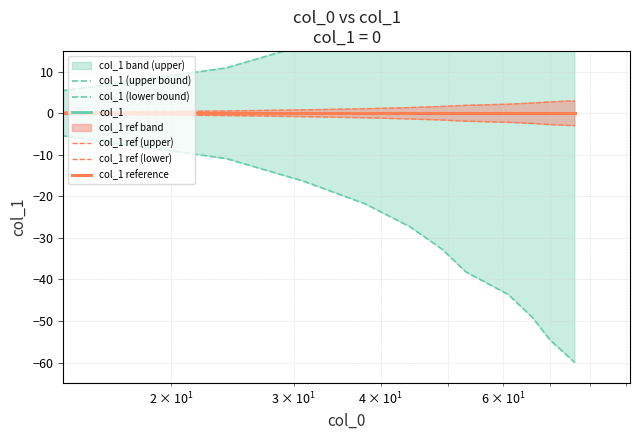

True or false: col_1 (lower bound) and col_1 ref (upper) cross at least once.

False